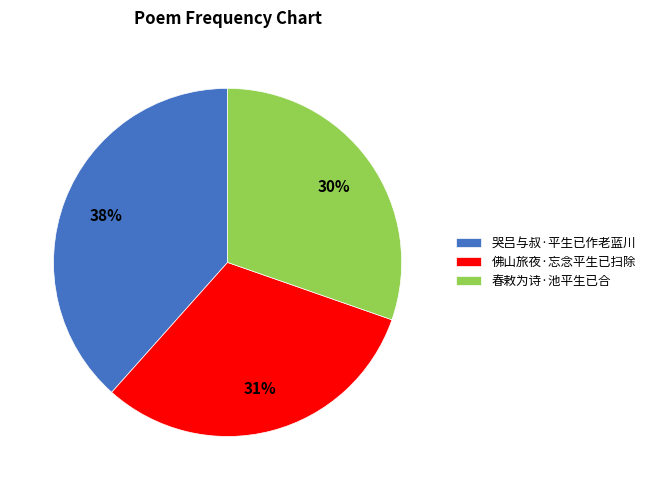

To the nearest percent, what is the difference between the 佛山旅夜·忘念平生已扫除 and 春敕为诗·池平生已合 slice percentages?

1%